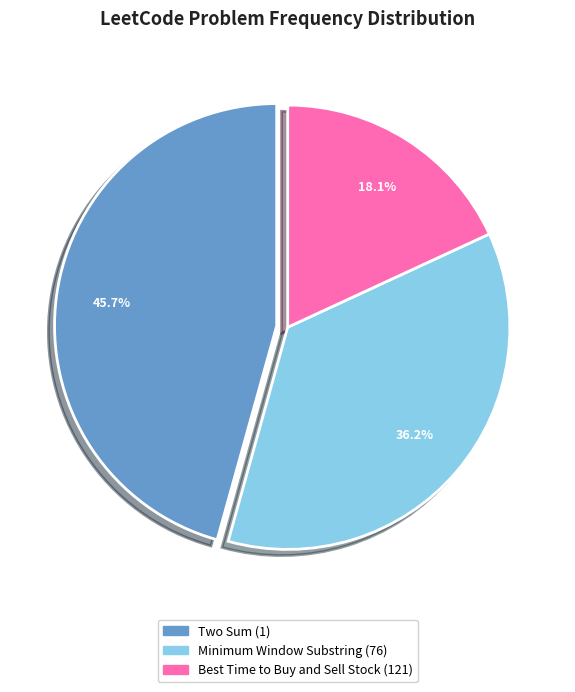

Is it true that Best Time to Buy and Sell Stock (121) is 18% of the pie?

True